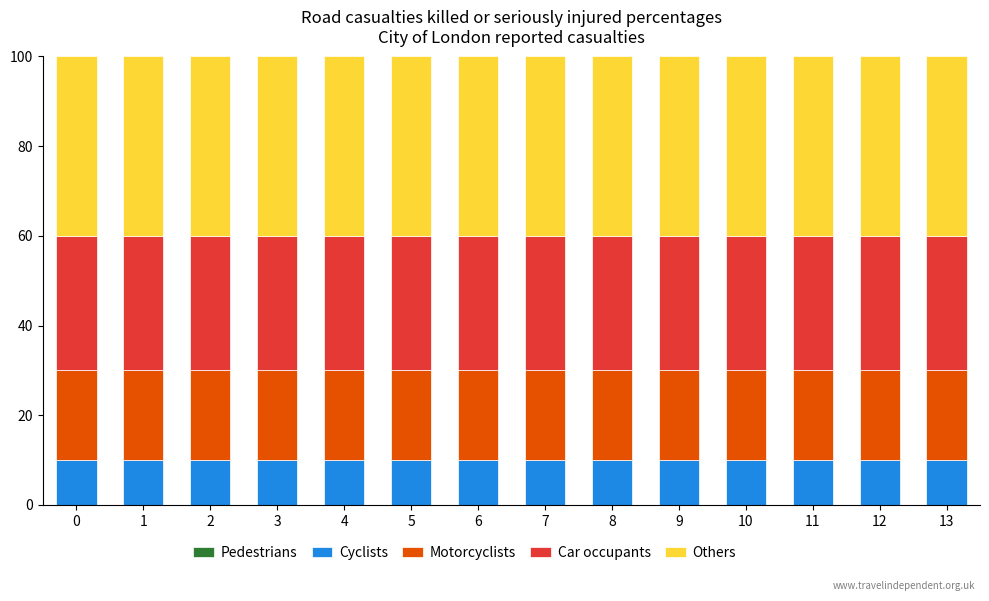

What is the total value across all series at 11?

100